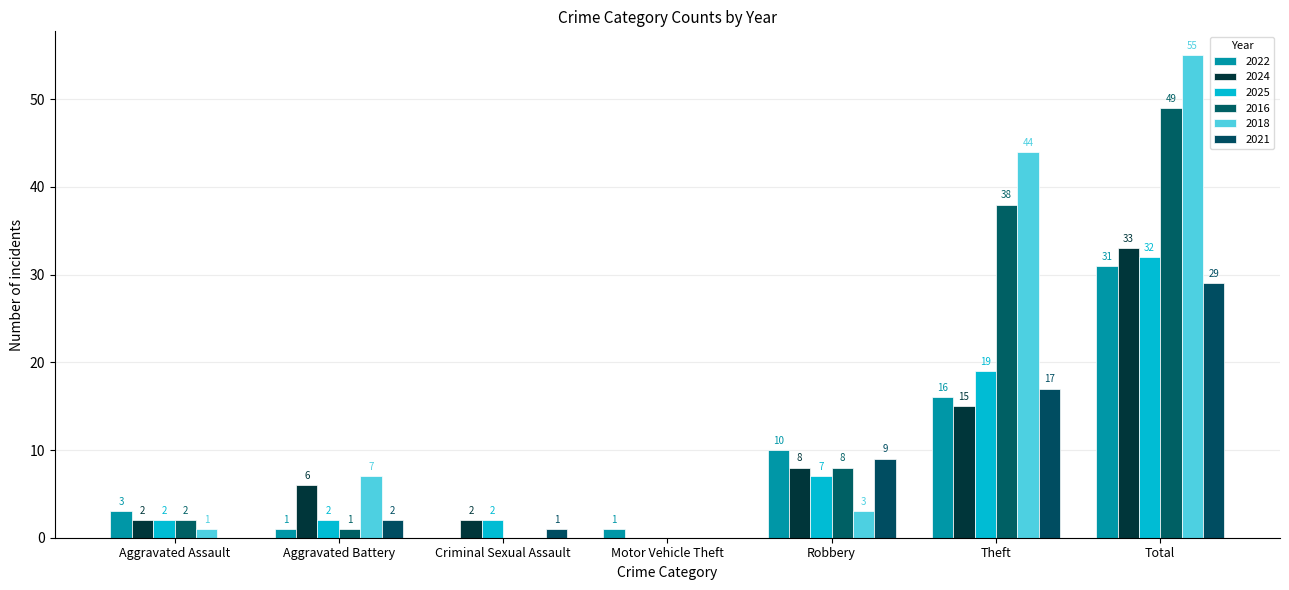

How many groups of bars are there?

7